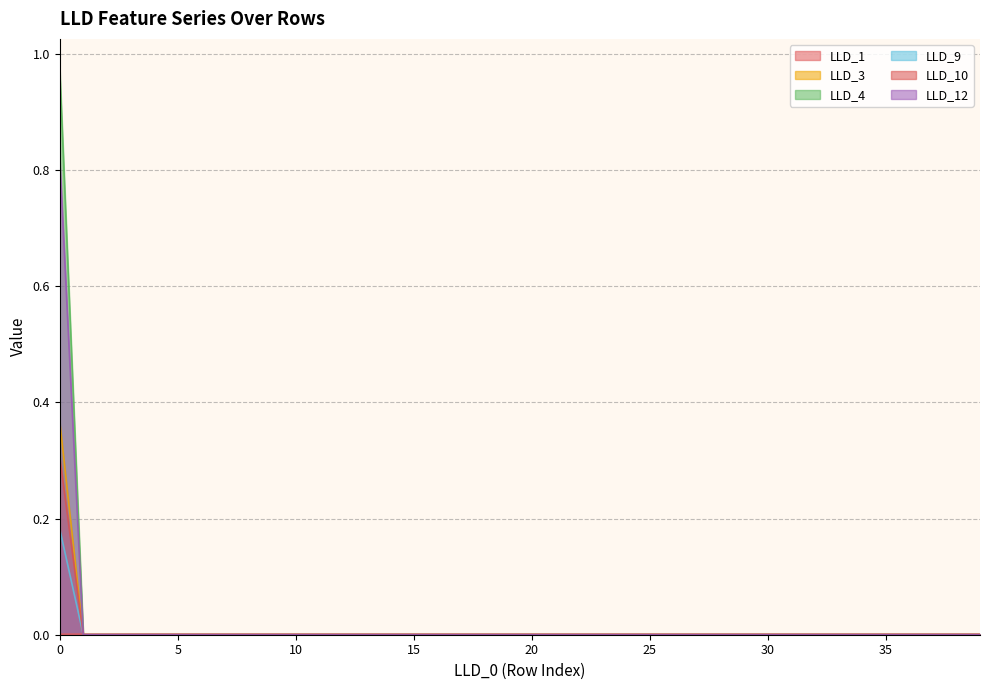

How many LLD_12 values are between 0 and 1?

40